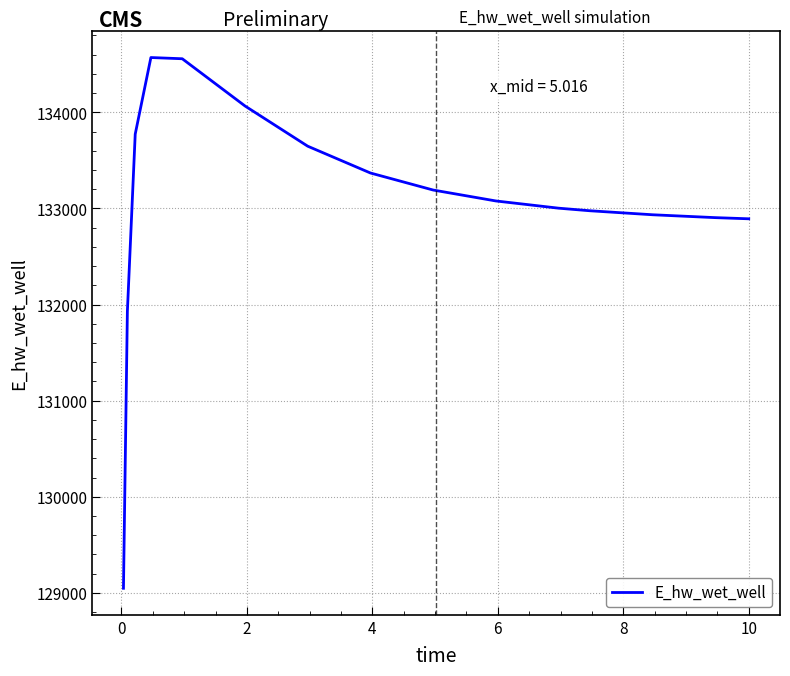

What is the smallest value displayed?

129048.6